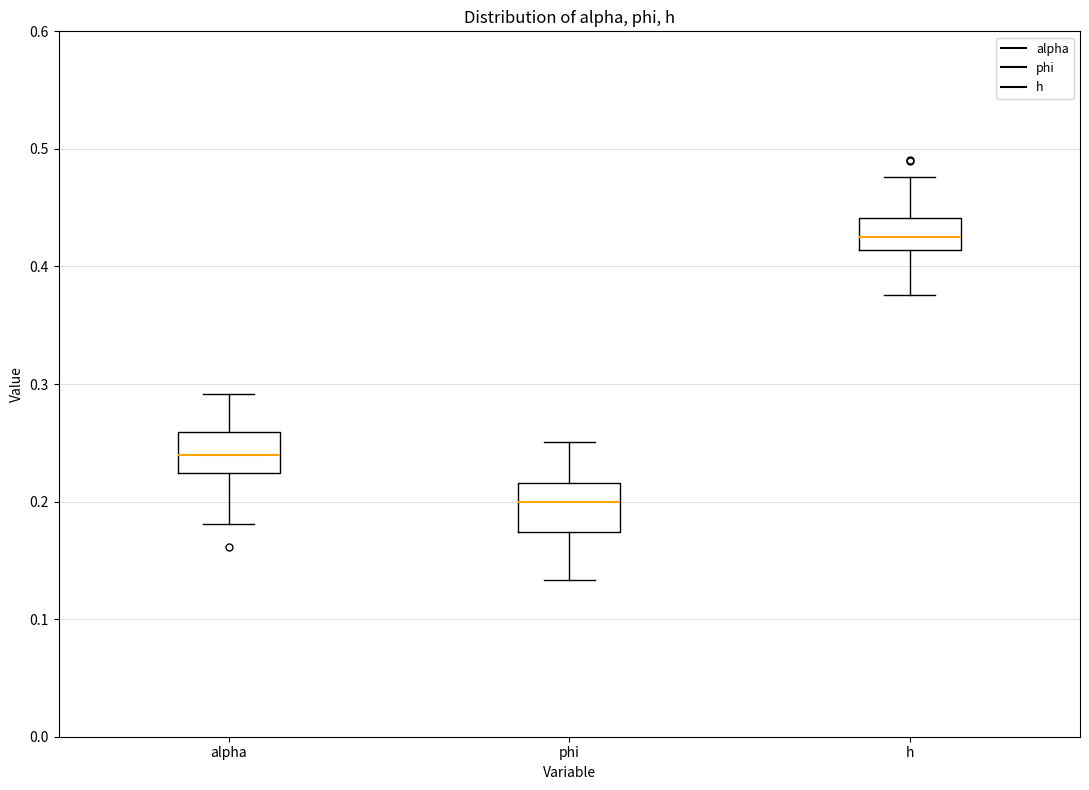

Reading left to right, read every box against the y-axis: the position of its median line, the range the box covers, and the ends of its whiskers. The values are not printed on the chart, so give them approximately, as read against the axis.

alpha: median 0.24, box 0.22 to 0.26, whiskers 0.18 to 0.29
phi: median 0.20, box 0.17 to 0.22, whiskers 0.13 to 0.25
h: median 0.43, box 0.41 to 0.44, whiskers 0.38 to 0.48